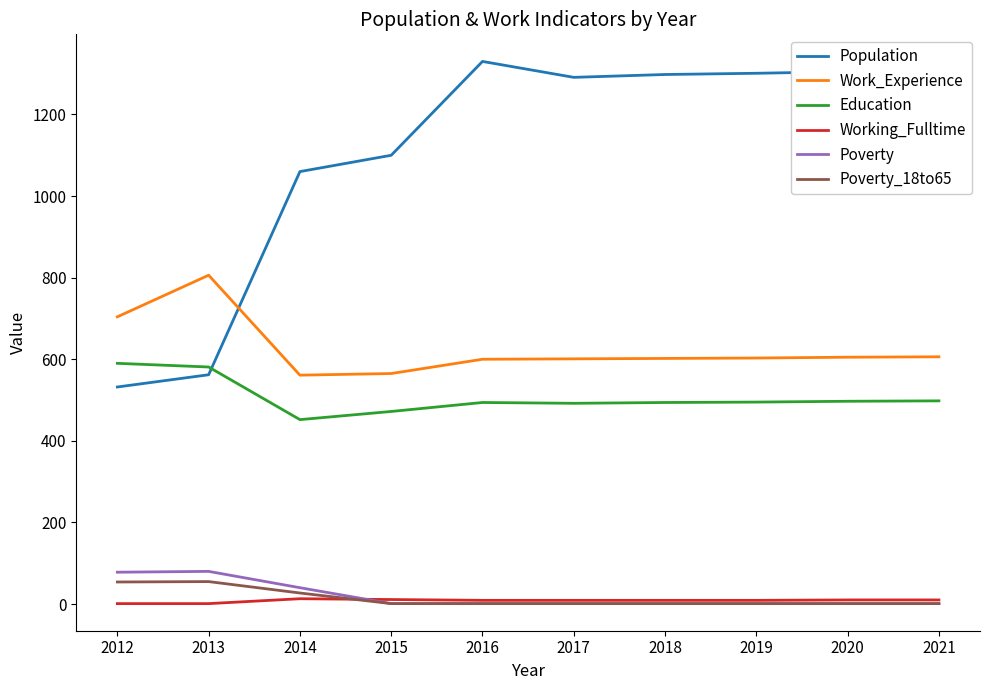

What is the minimum value for Population?

532